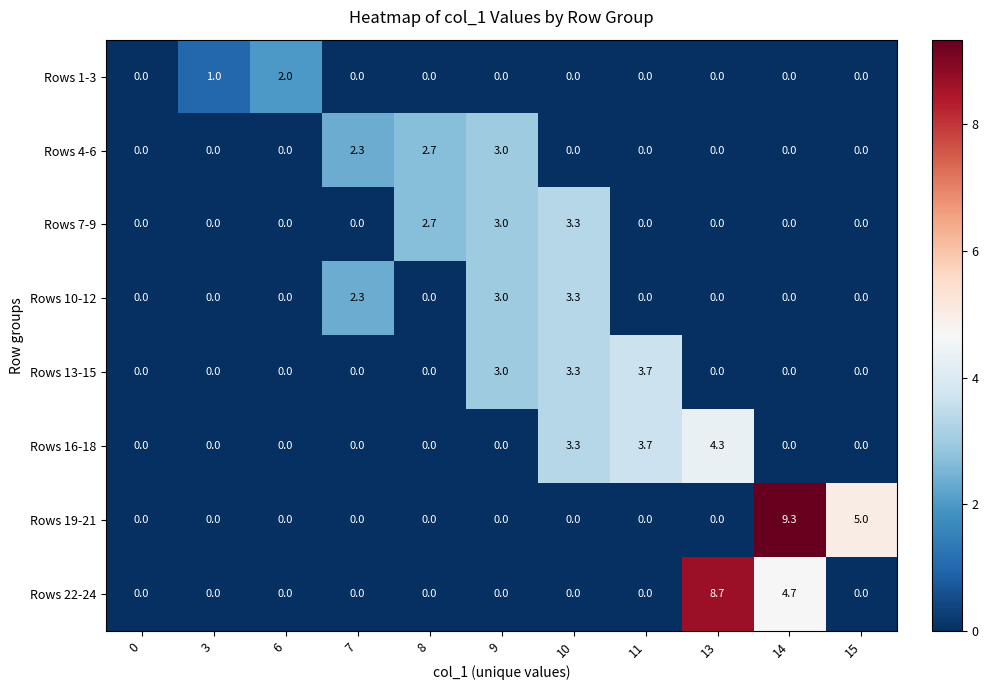

How many data points in Rows 7-9 are above 0?

3